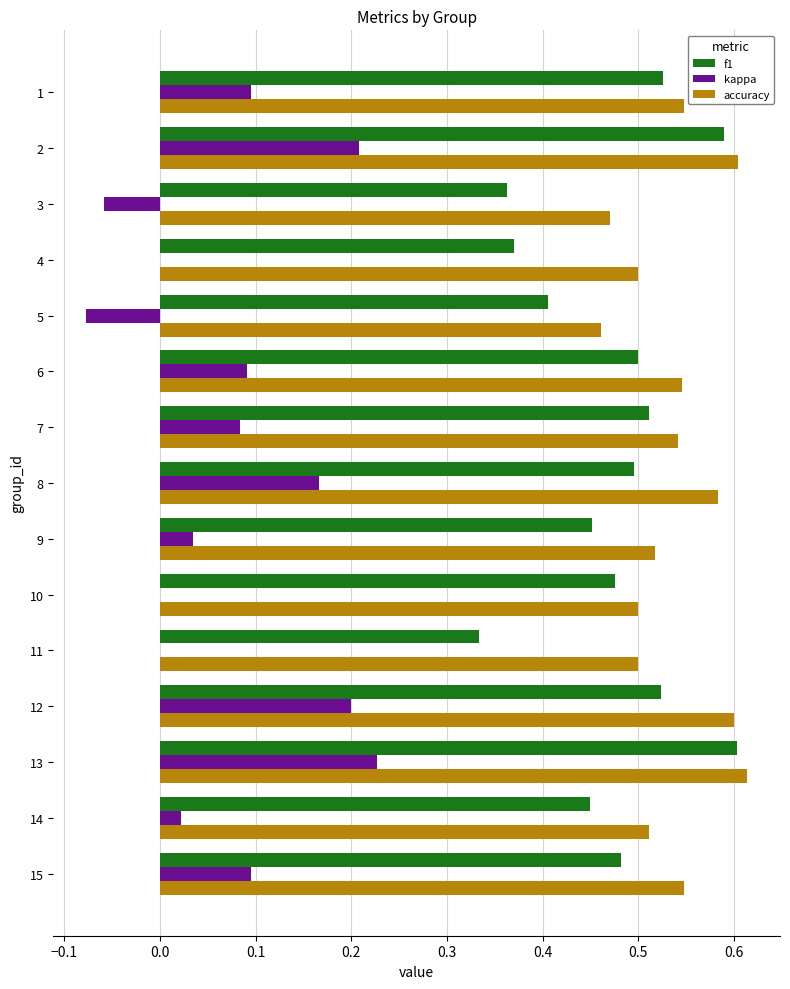

Is it true that kappa equals 0.0 at 4?

True